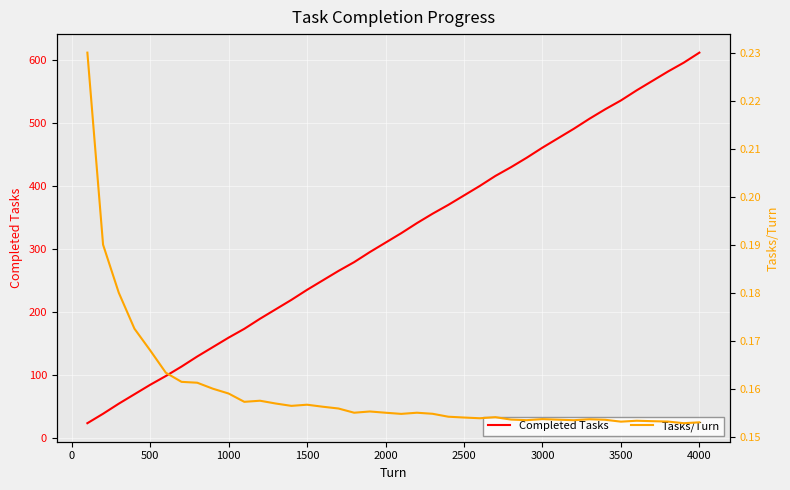

At how many categories does at least one series exceed 458?

11